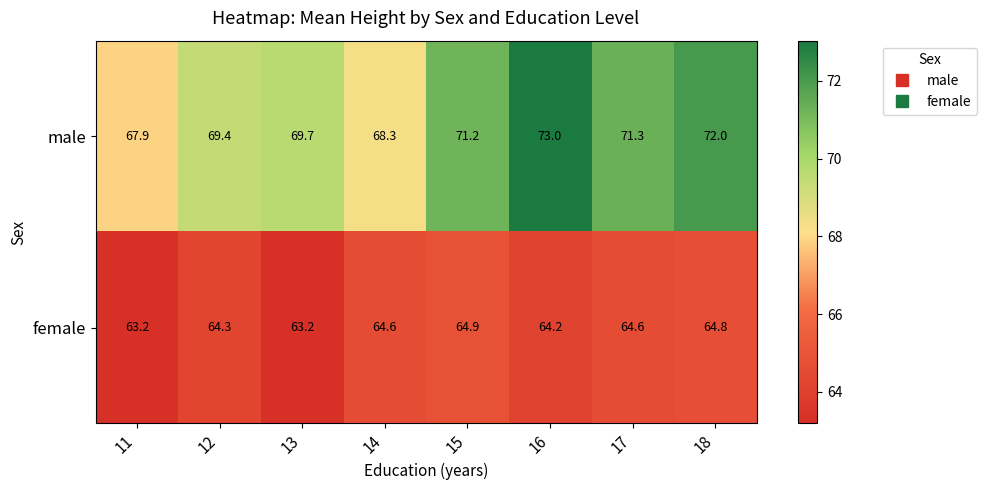

The female series shows 113.1 at 15. True or false?

False